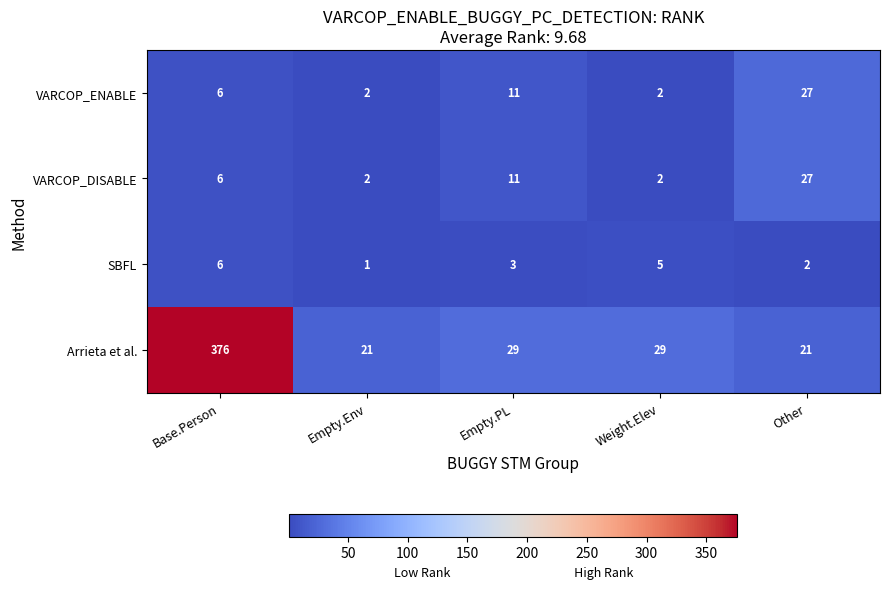

Which series changed the most between Base.Person and Empty.PL?

Arrieta et al.